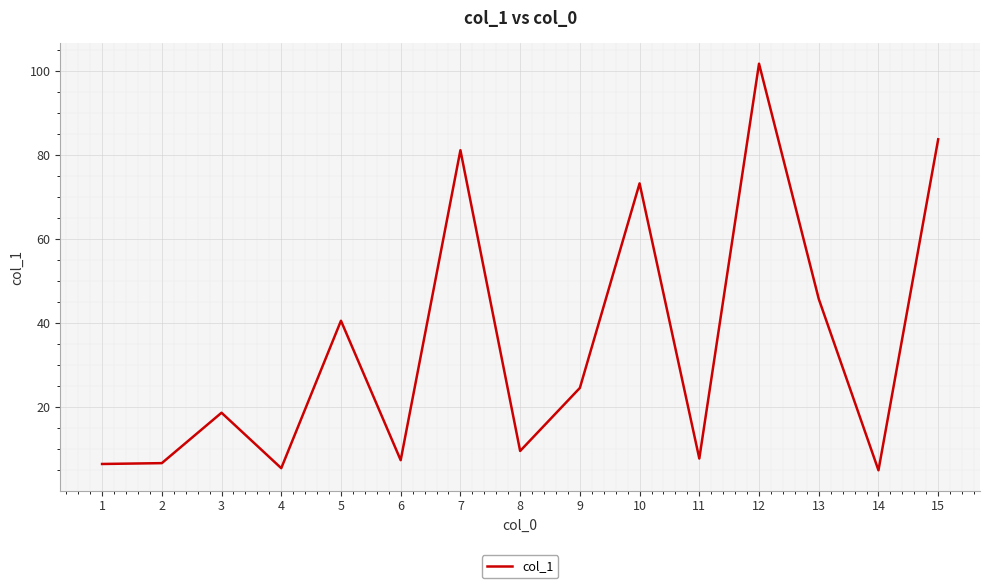

What is the sum of the values at 14 and 12?

106.6